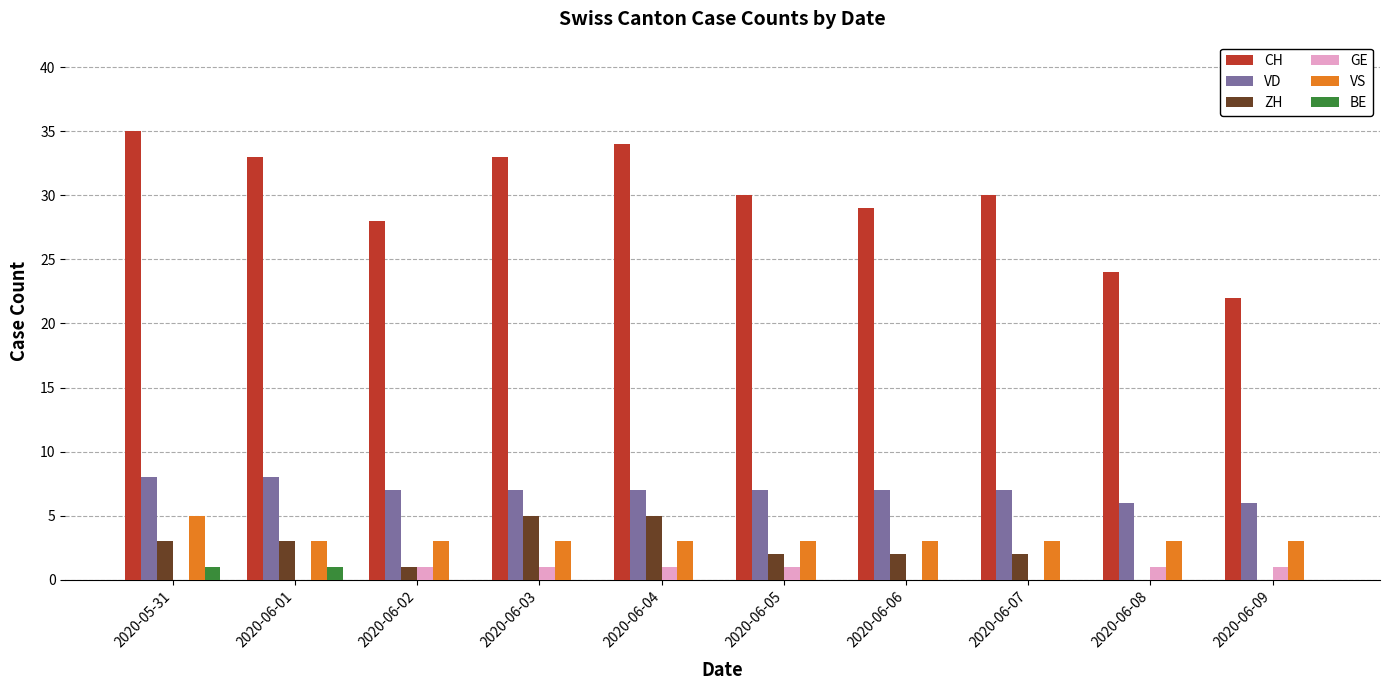

The value of CH at 2020-06-03 is 50. True or false?

False